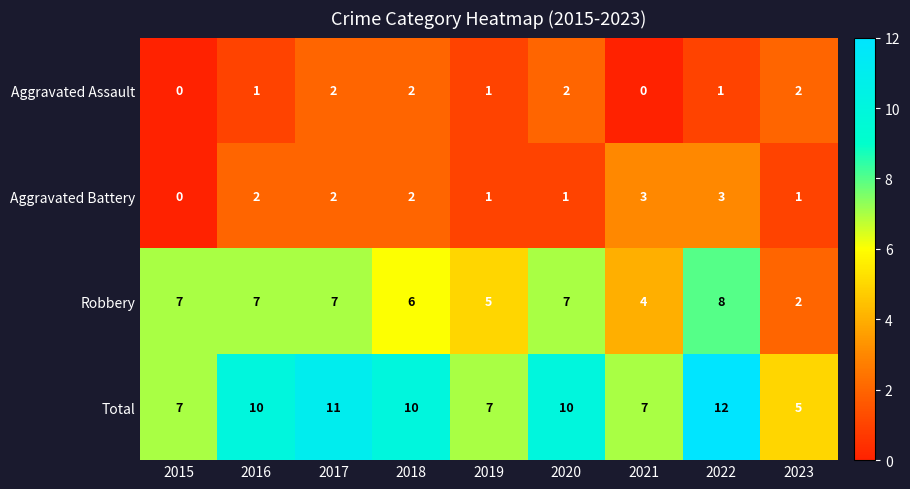

Which category has the highest value in the Aggravated Assault series?

2017